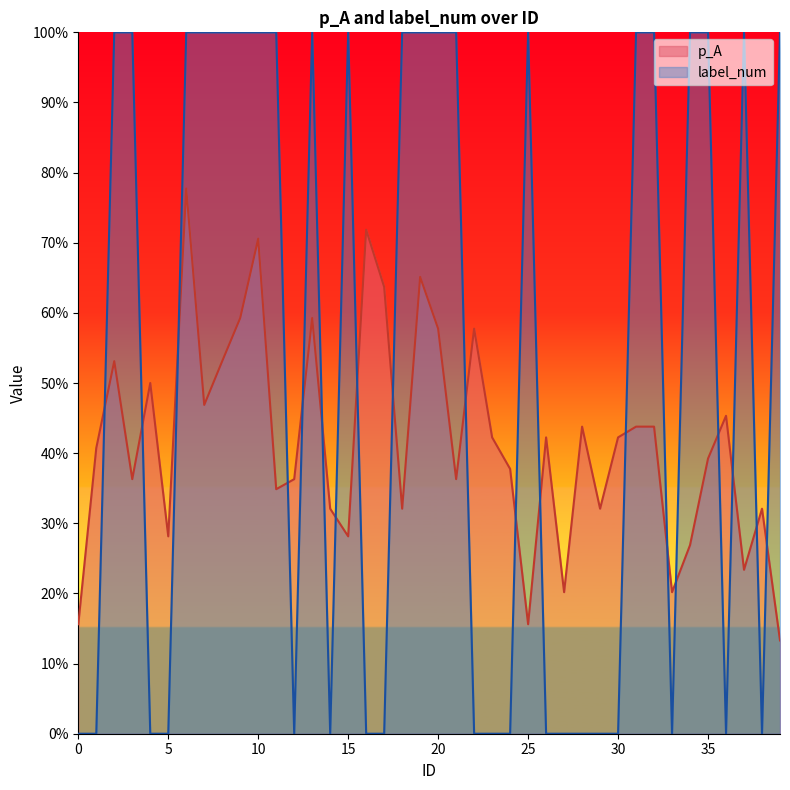

Rank the series at 32 from lowest to highest value.

p_A, label_num